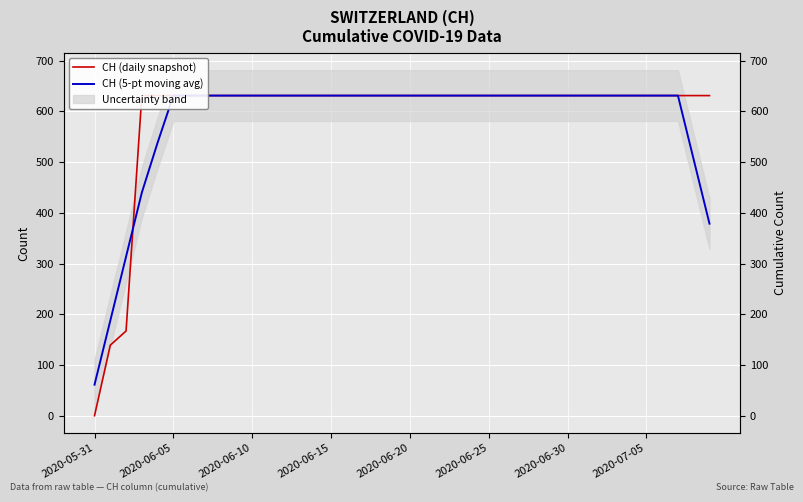

What is the sum of all CH (daily snapshot) values?

23653.0